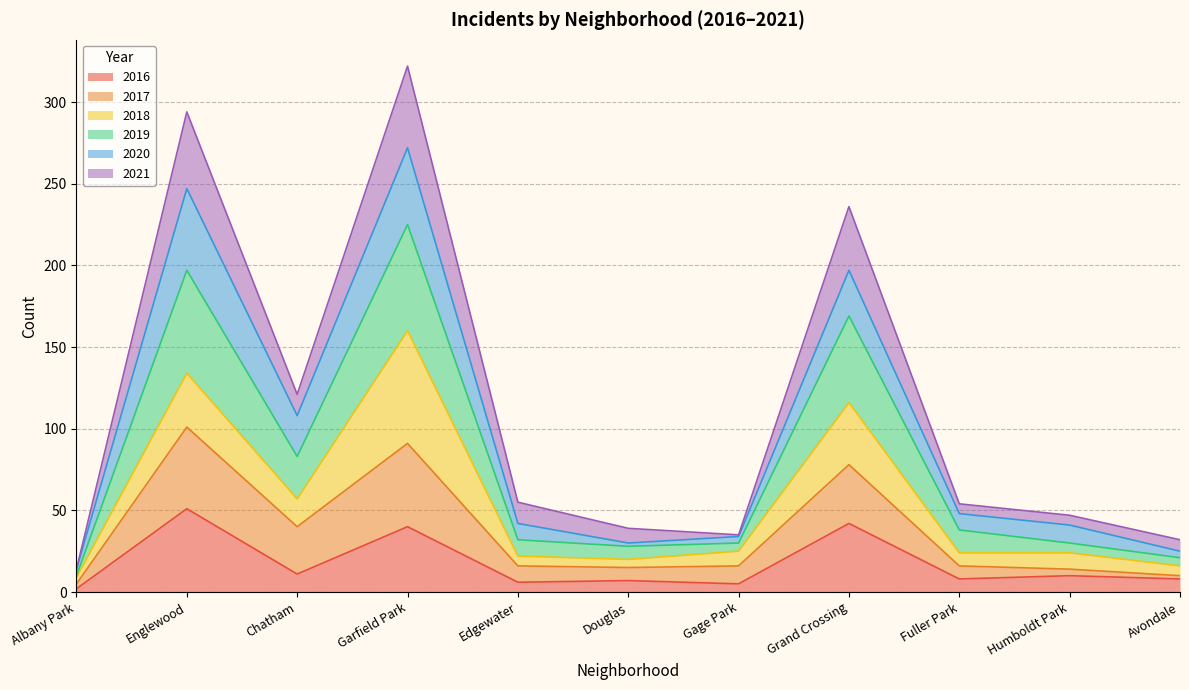

What is the label of the 1st point from the left?

Albany Park